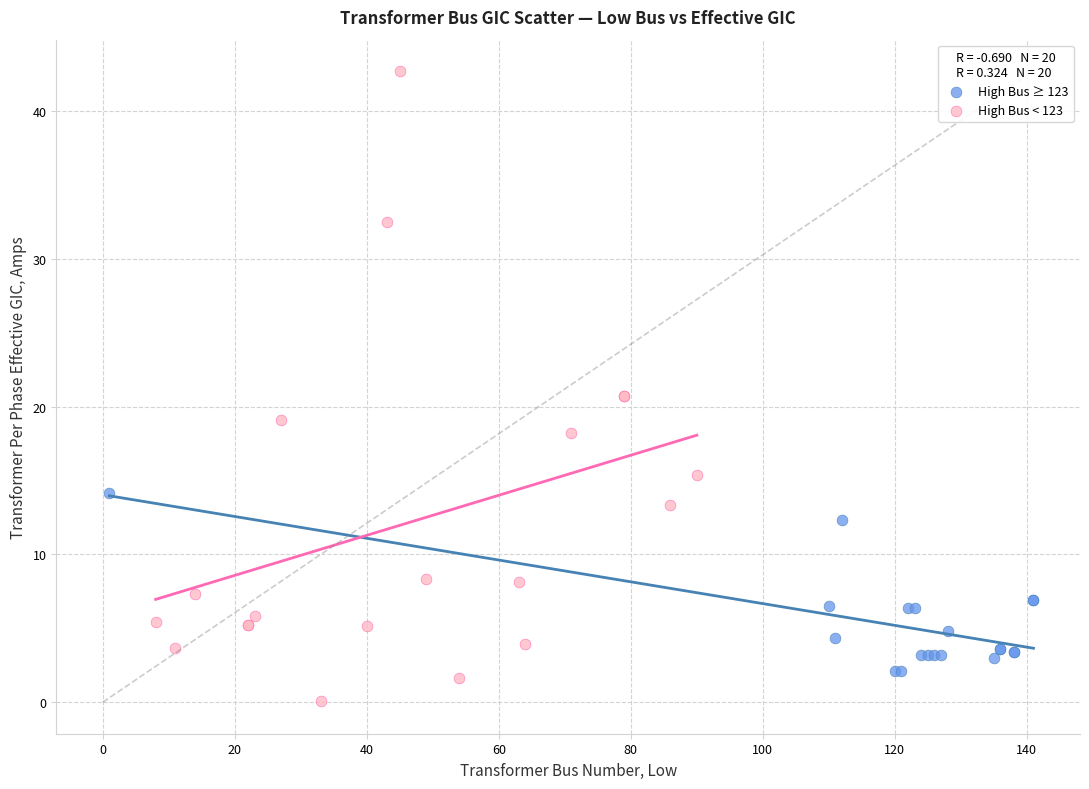

Which series contains the lowest Y value?

High Bus < 123